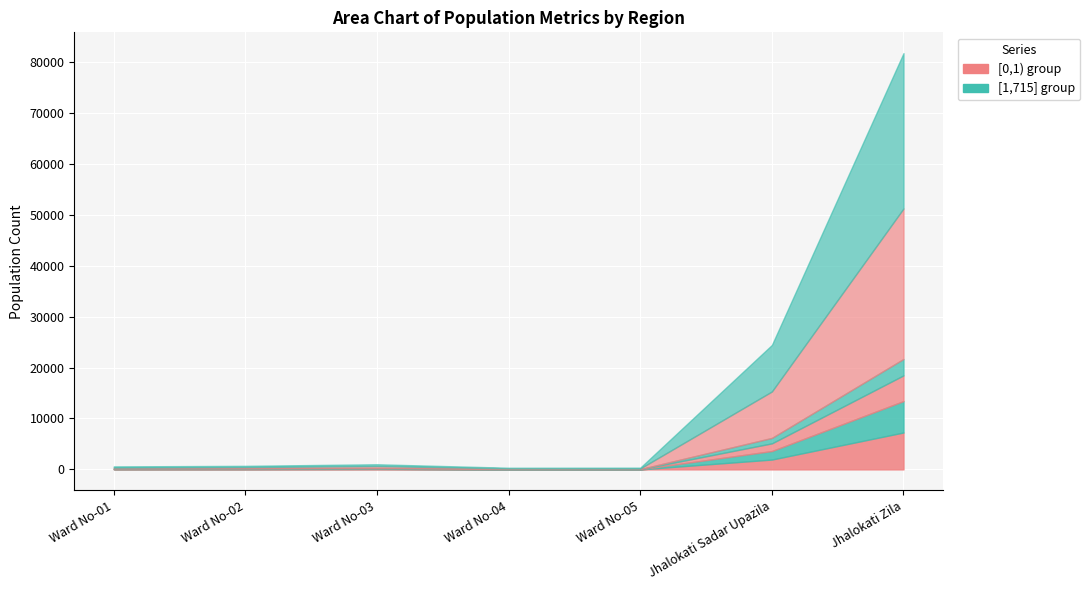

At which category is the sum across all series the highest?

Jhalokati Zila